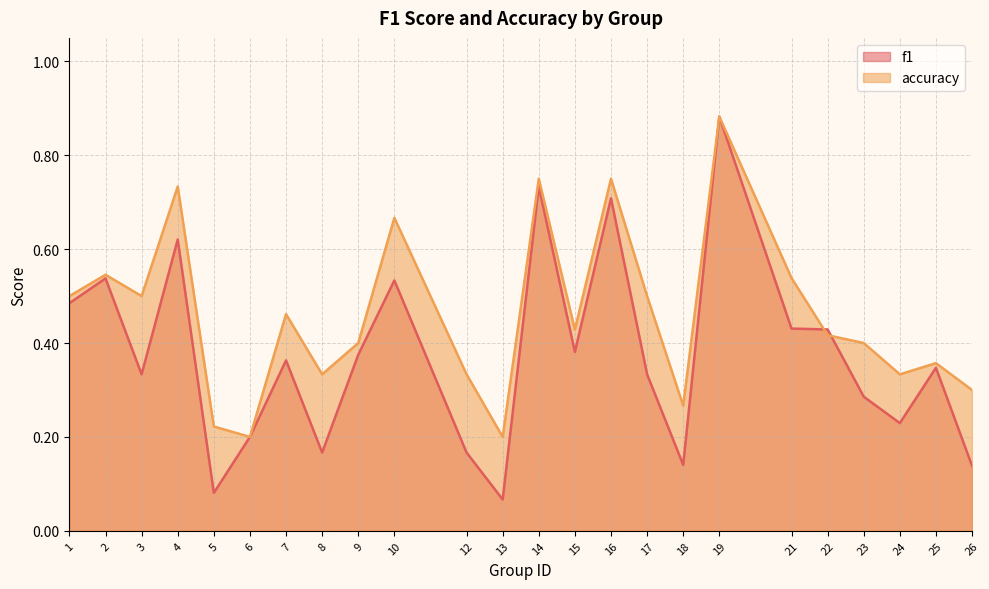

Reading right to left, extract all data points from this chart.

f1: 26=0.1	25=0.3	24=0.2	23=0.3	22=0.4	21=0.4	19=0.9	18=0.1	17=0.3	16=0.7	15=0.4	14=0.7	13=0.1	12=0.2	10=0.5	9=0.4	8=0.2	7=0.4	6=0.2	5=0.1	4=0.6	3=0.3	2=0.5	1=0.5
accuracy: 26=0.3	25=0.4	24=0.3	23=0.4	22=0.4	21=0.5	19=0.9	18=0.3	17=0.5	16=0.8	15=0.4	14=0.8	13=0.2	12=0.3	10=0.7	9=0.4	8=0.3	7=0.5	6=0.2	5=0.2	4=0.7	3=0.5	2=0.5	1=0.5